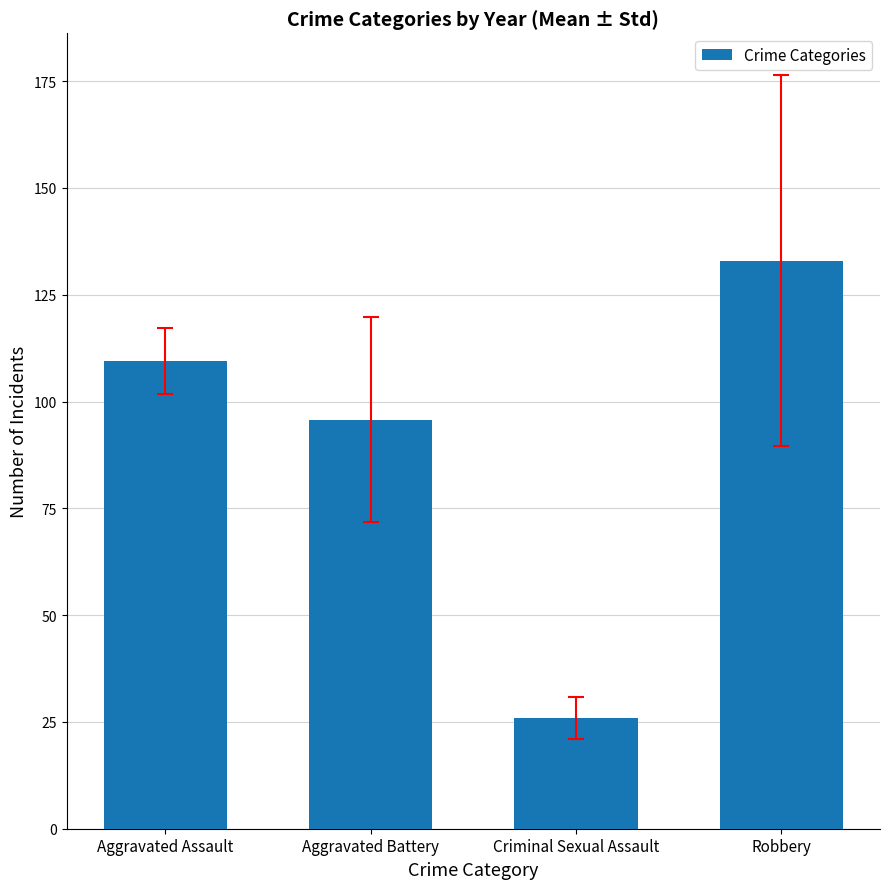

Reading left to right, extract all data points from this chart.

109.5	95.8	25.9	133.0